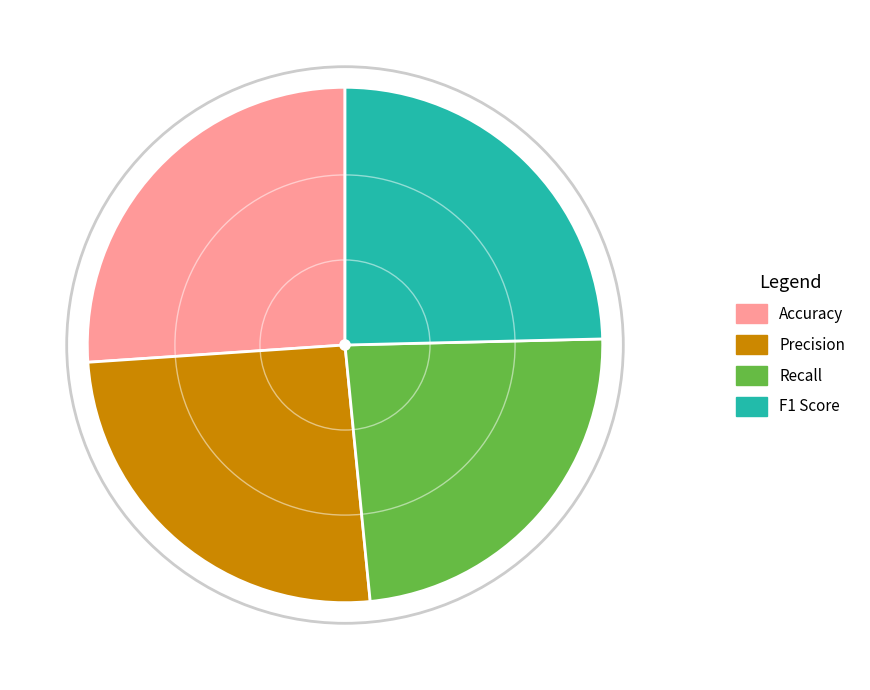

Between F1 Score and Precision, which is larger?

Precision